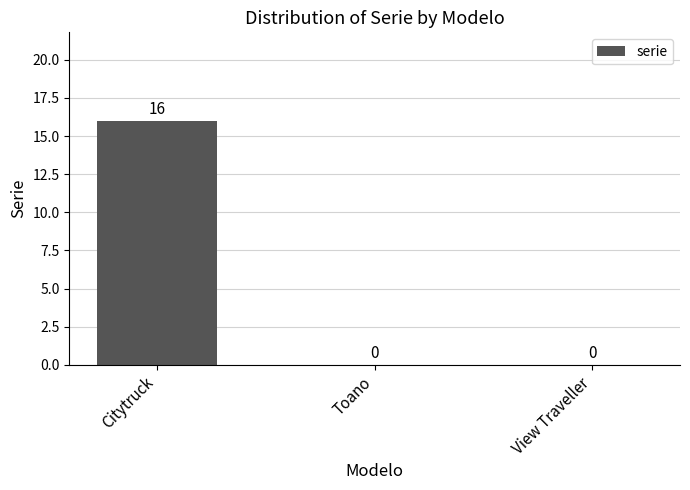

Between View Traveller and Citytruck, which is larger?

Citytruck